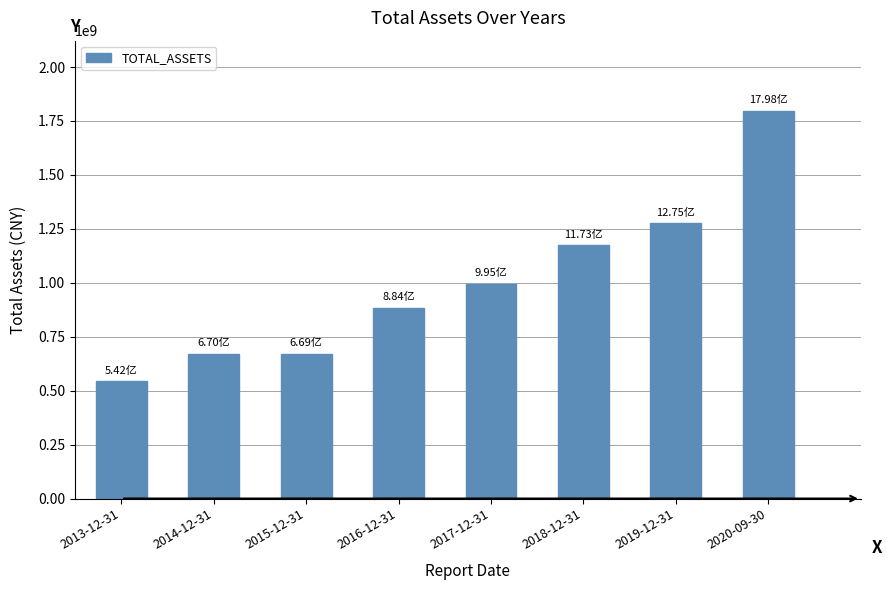

What position from the right is 2017-12-31?

4